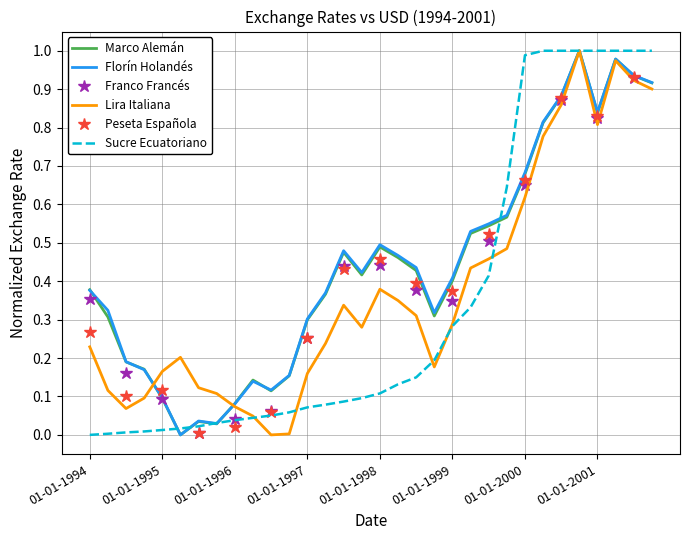

How many interior local valleys does the Florín Holandés series have?

6